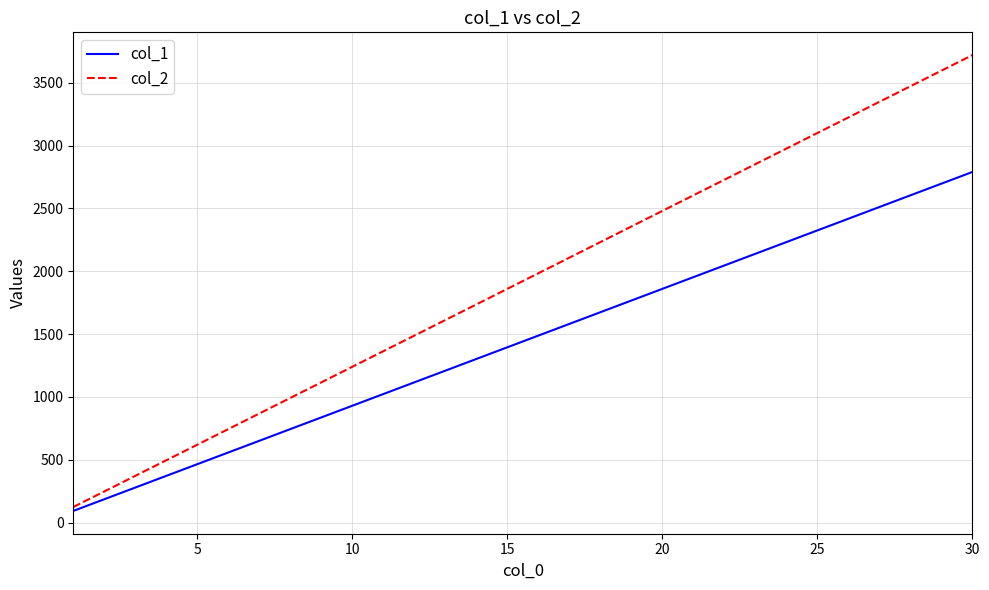

Rank the series by their average value, from highest to lowest.

col_2, col_1